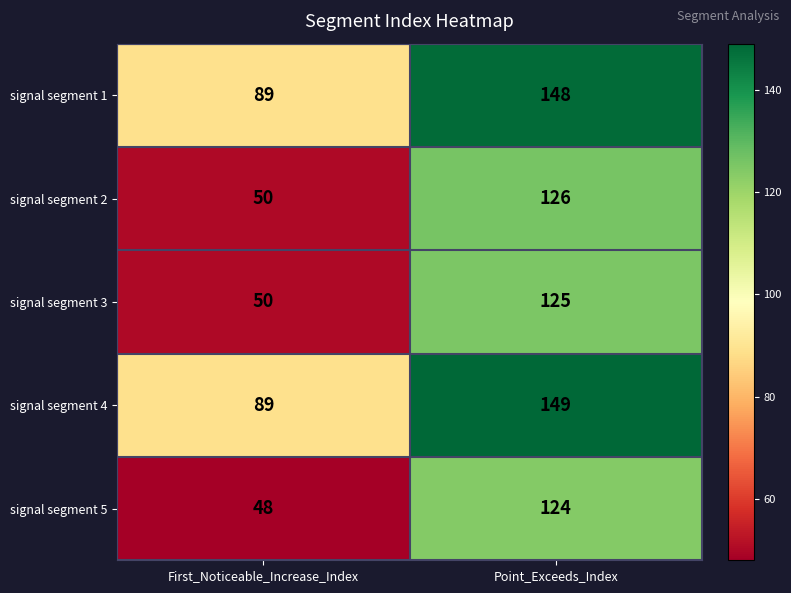

At which label is signal segment 5 closest to 86?

First_Noticeable_Increase_Index